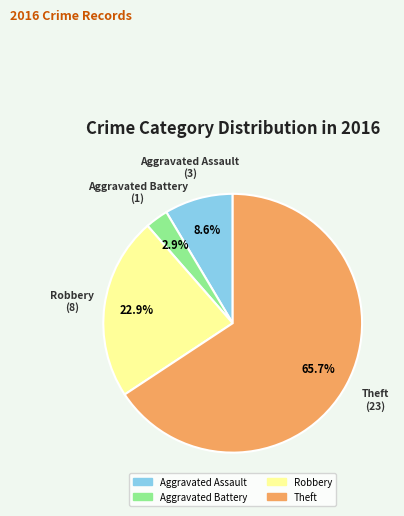

Is there any slice that represents more than half of the pie?

Yes